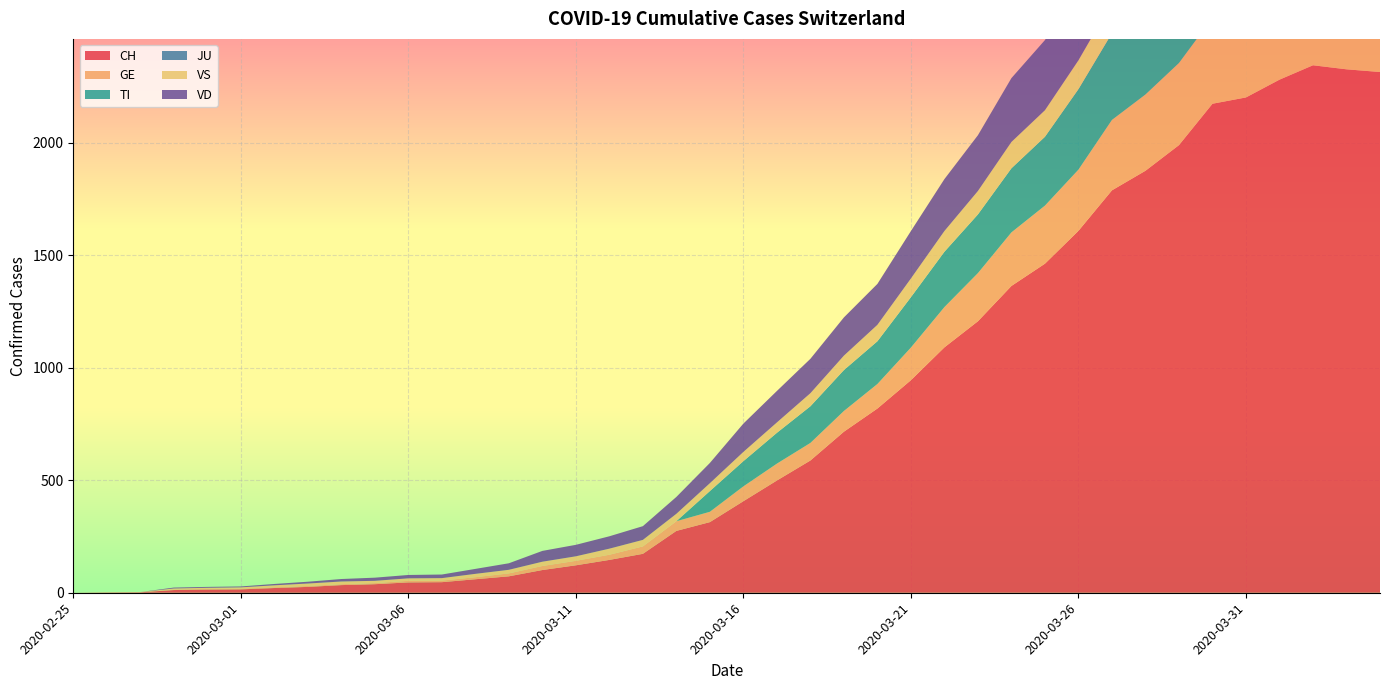

Reading right to left, list all the values displayed in this chart.

CH: 2315	2327	2345	2281	2202	2174	1990	1876	1789	1609	1463	1364	1207	1091	945	819	716	588	499	407	314	275	173	146	122	101	73	60	47	46	38	34	26	21	15	14	12	2	1	0
GE: 421	424	424	406	405	382	365	339	313	272	258	238	214	179	145	109	92	78	75	66	46	43	33	23	20	18	13	9	7	7	5	4	4	3	3	3	2	1	1	0
TI: 363	370	374	396	401	415	402	385	386	358	306	285	261	246	224	190	182	163	137	112	92	0	0	0	0	0	0	0	0	0	0	0	0	0	0	0	0	0	0	0
JU: 0	0	0	0	0	0	0	0	0	0	0	0	0	0	0	0	0	0	0	0	0	0	0	0	0	0	0	0	0	0	0	0	0	0	0	0	0	0	0	0
VS: 148	145	145	145	151	152	152	142	137	128	118	117	104	92	83	73	64	58	46	41	35	33	29	27	20	19	16	15	11	11	10	12	11	9	6	5	5	0	0	0
VD: 364	364	372	381	376	368	366	364	356	323	312	284	248	231	211	182	170	153	140	126	90	75	61	55	51	48	29	22	16	15	14	11	8	6	4	4	4	0	0	0